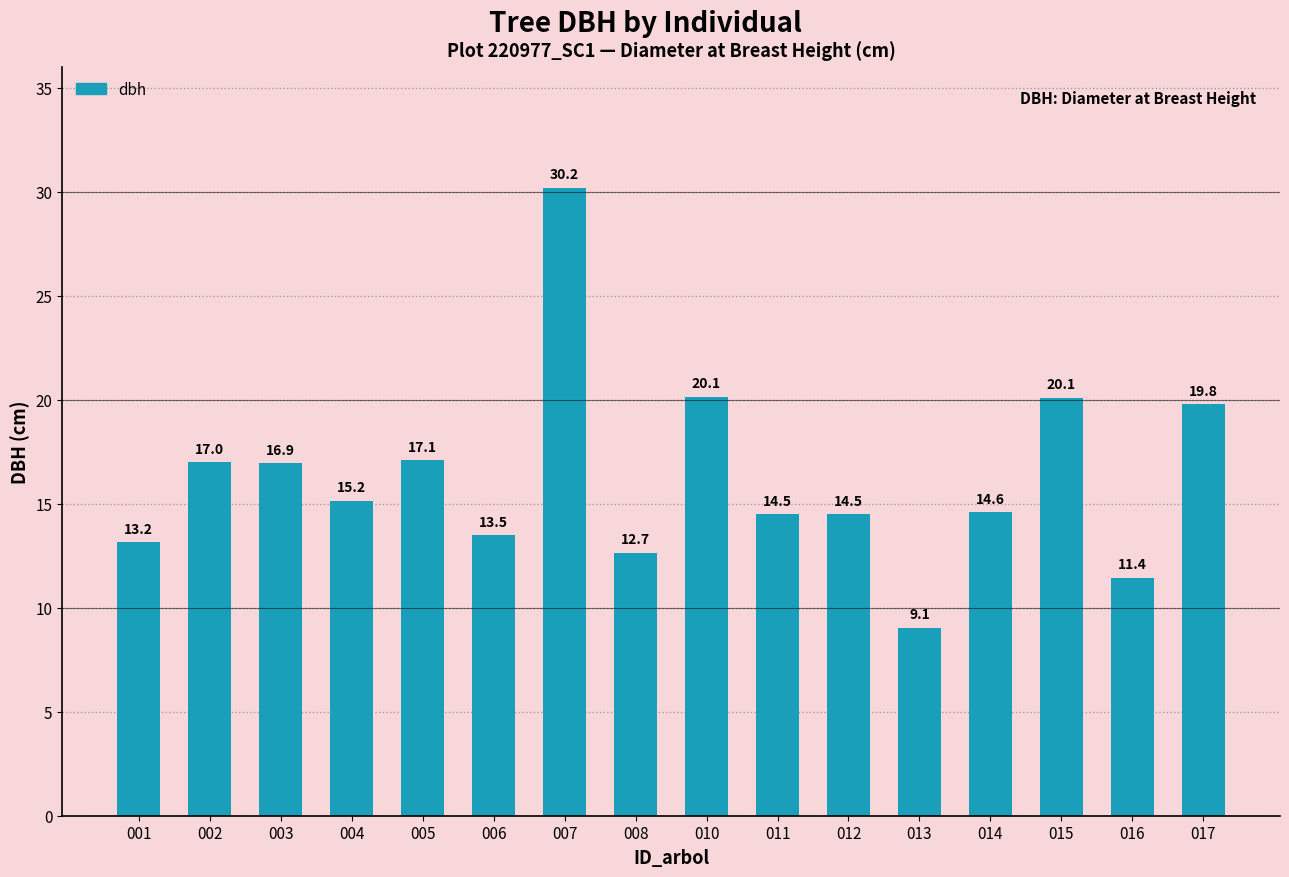

What is the difference between the second highest and second lowest values?

8.7